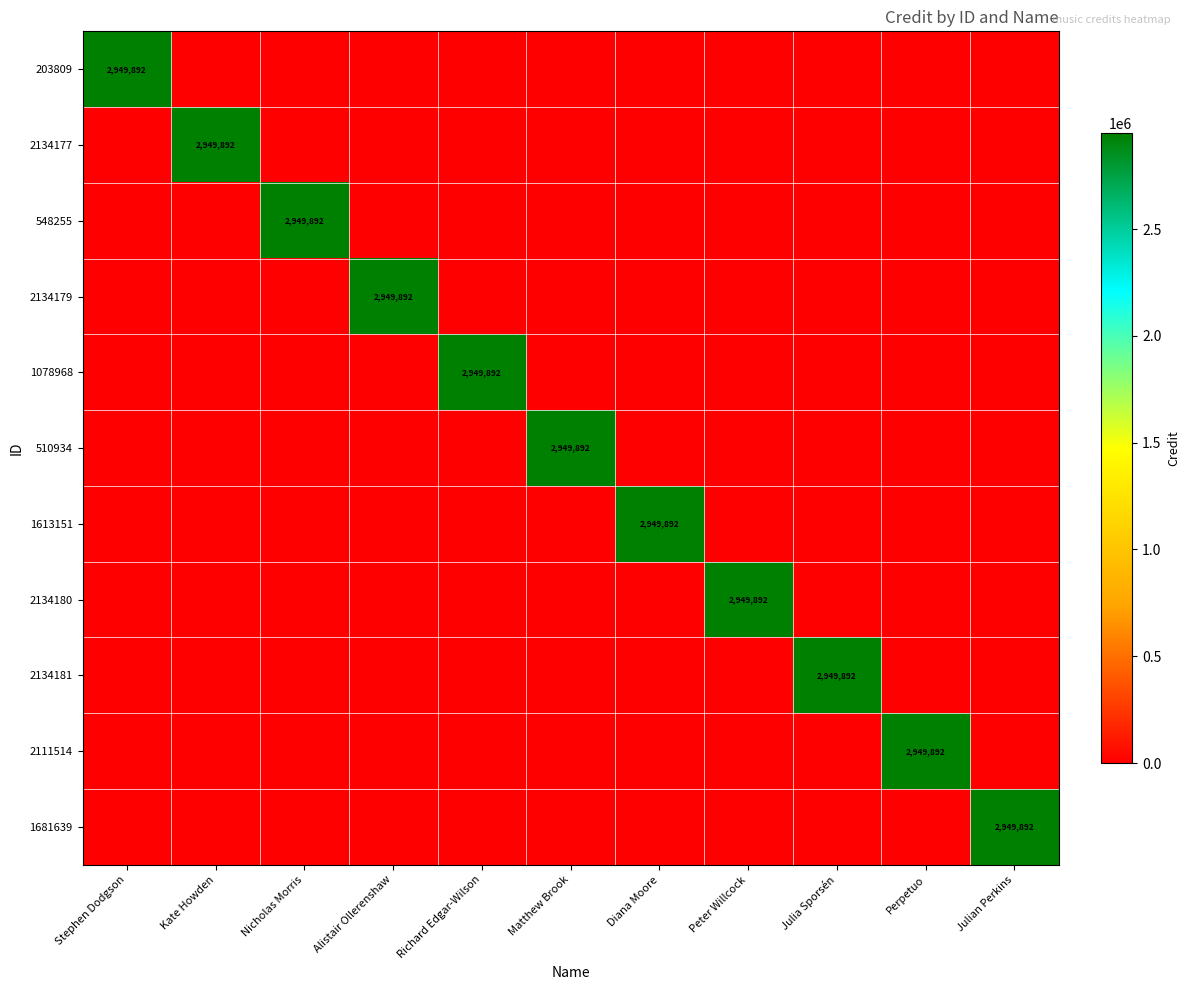

Which label corresponds to the largest value in the chart?

Stephen Dodgson